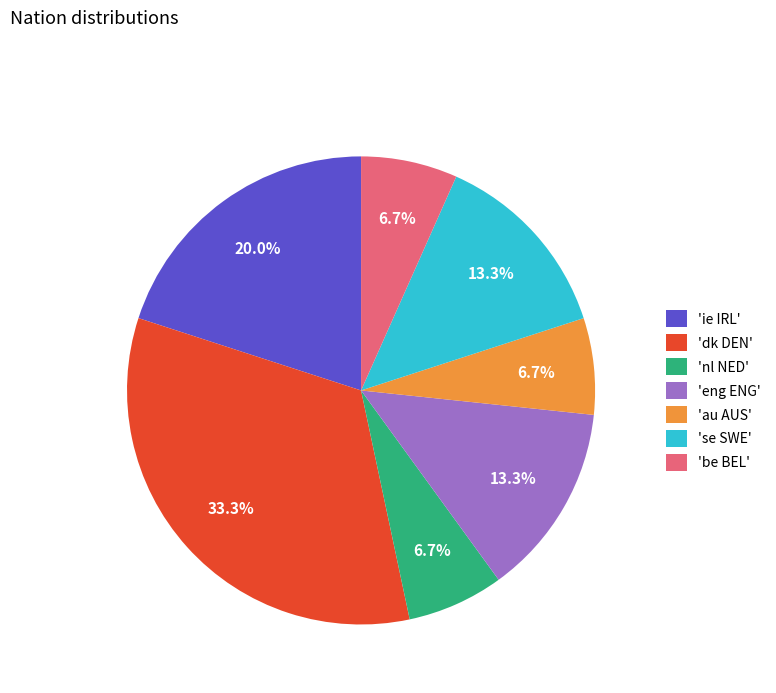

What percentage do 'nl NED' and 'se SWE' together represent?

20.0%